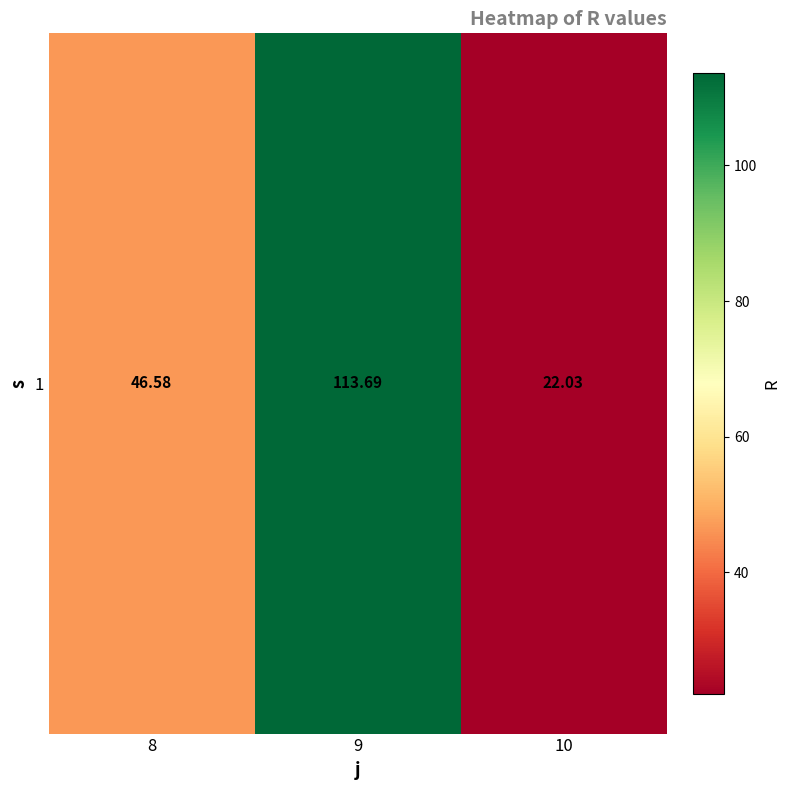

Is it true that the value at 8 is 46.6?

True